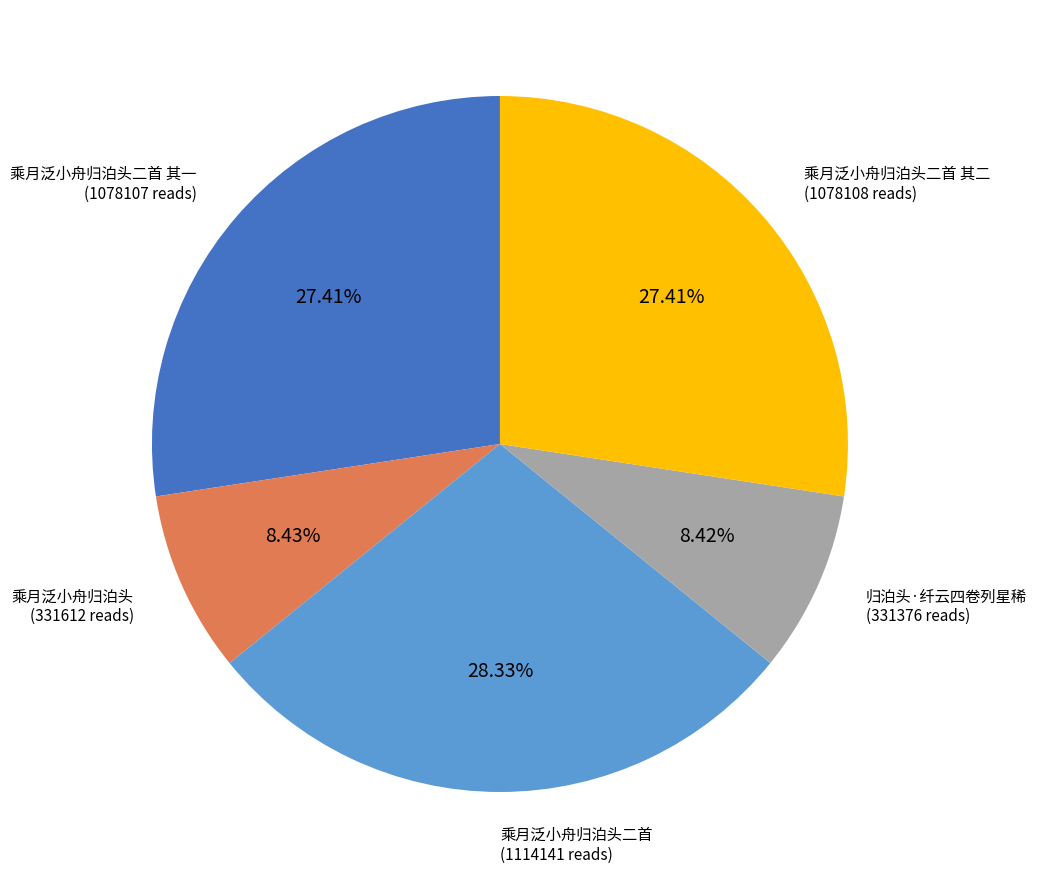

Which slice is the largest?

乘月泛小舟归泊头二首